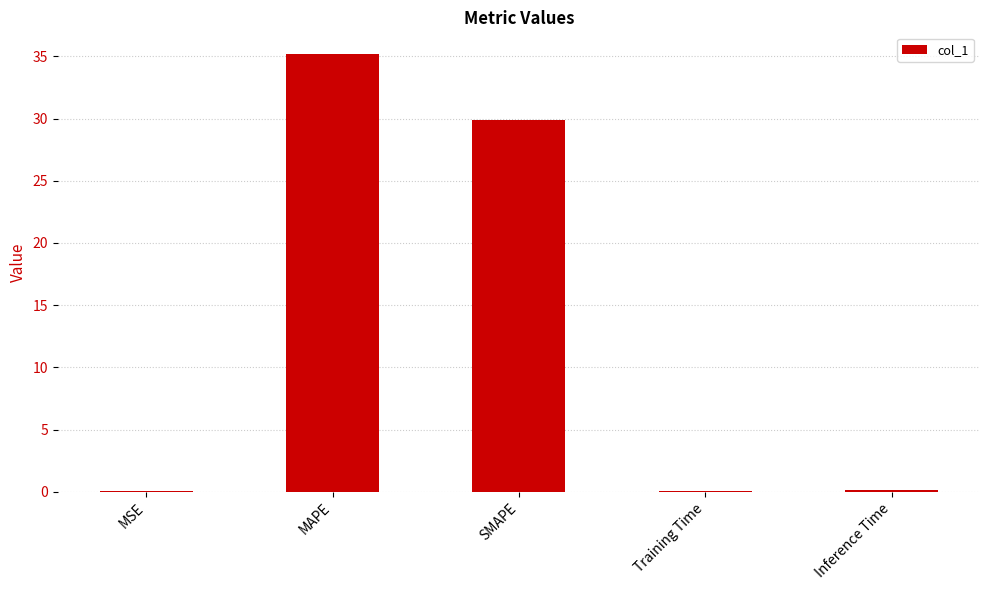

True or false: the data shows 9.5 at MAPE.

False